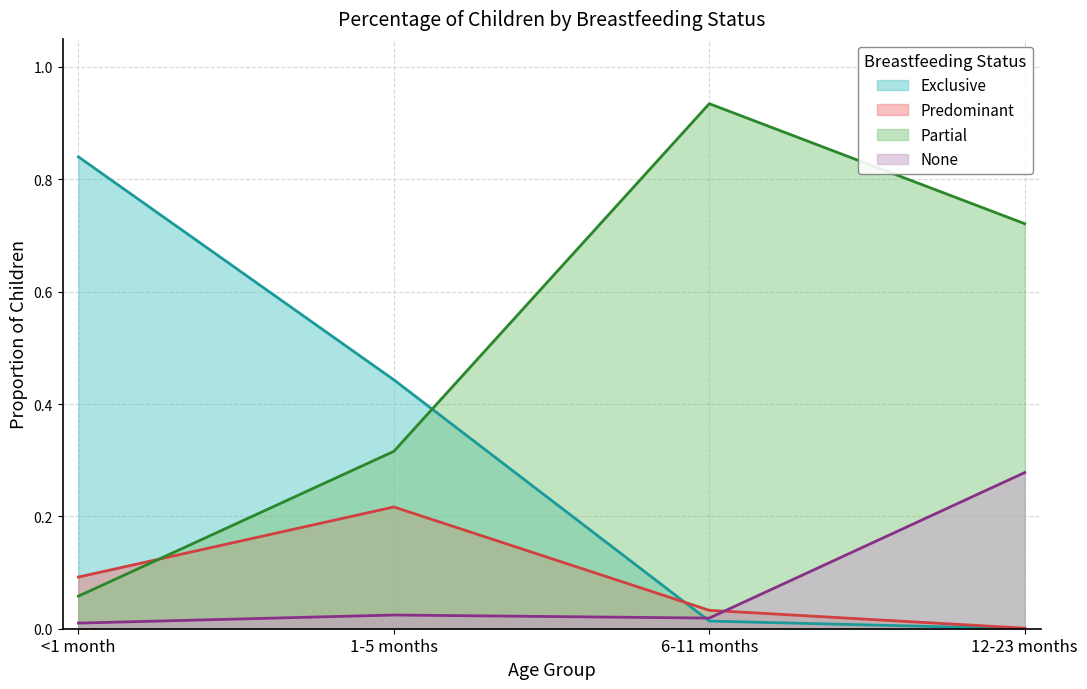

What is the maximum value for Predominant?

0.2